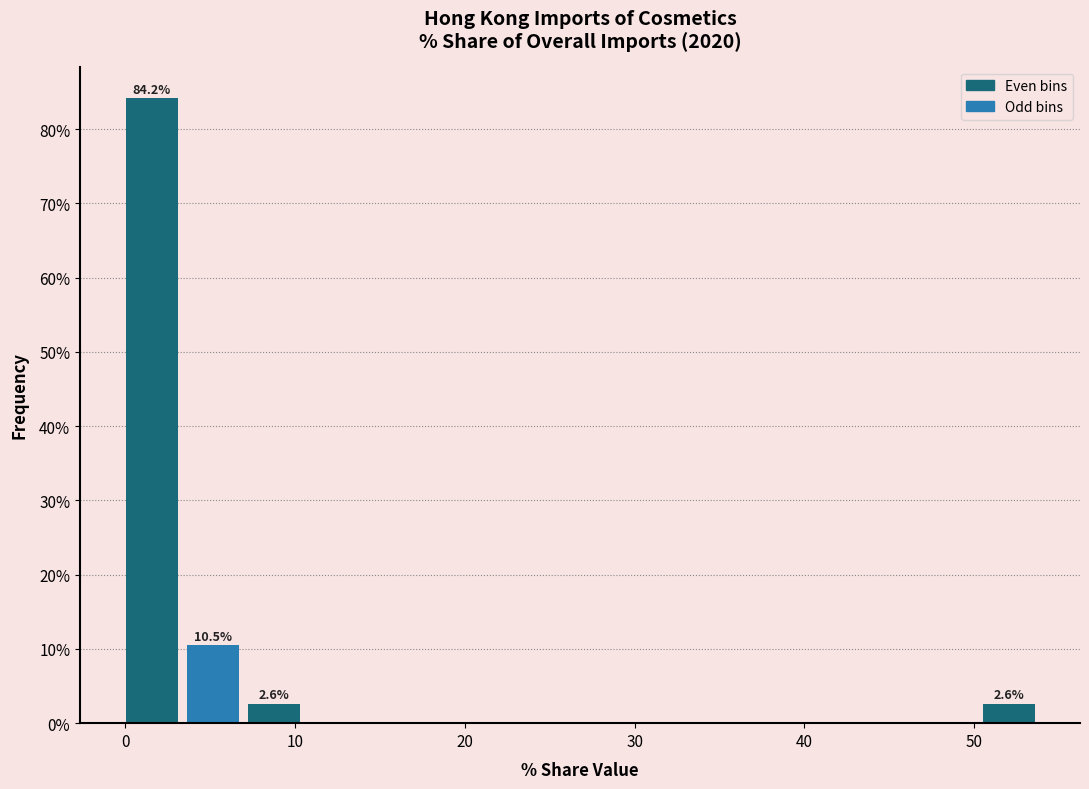

Read against the x-axis, roughly where is the centre of the tallest bar?

2